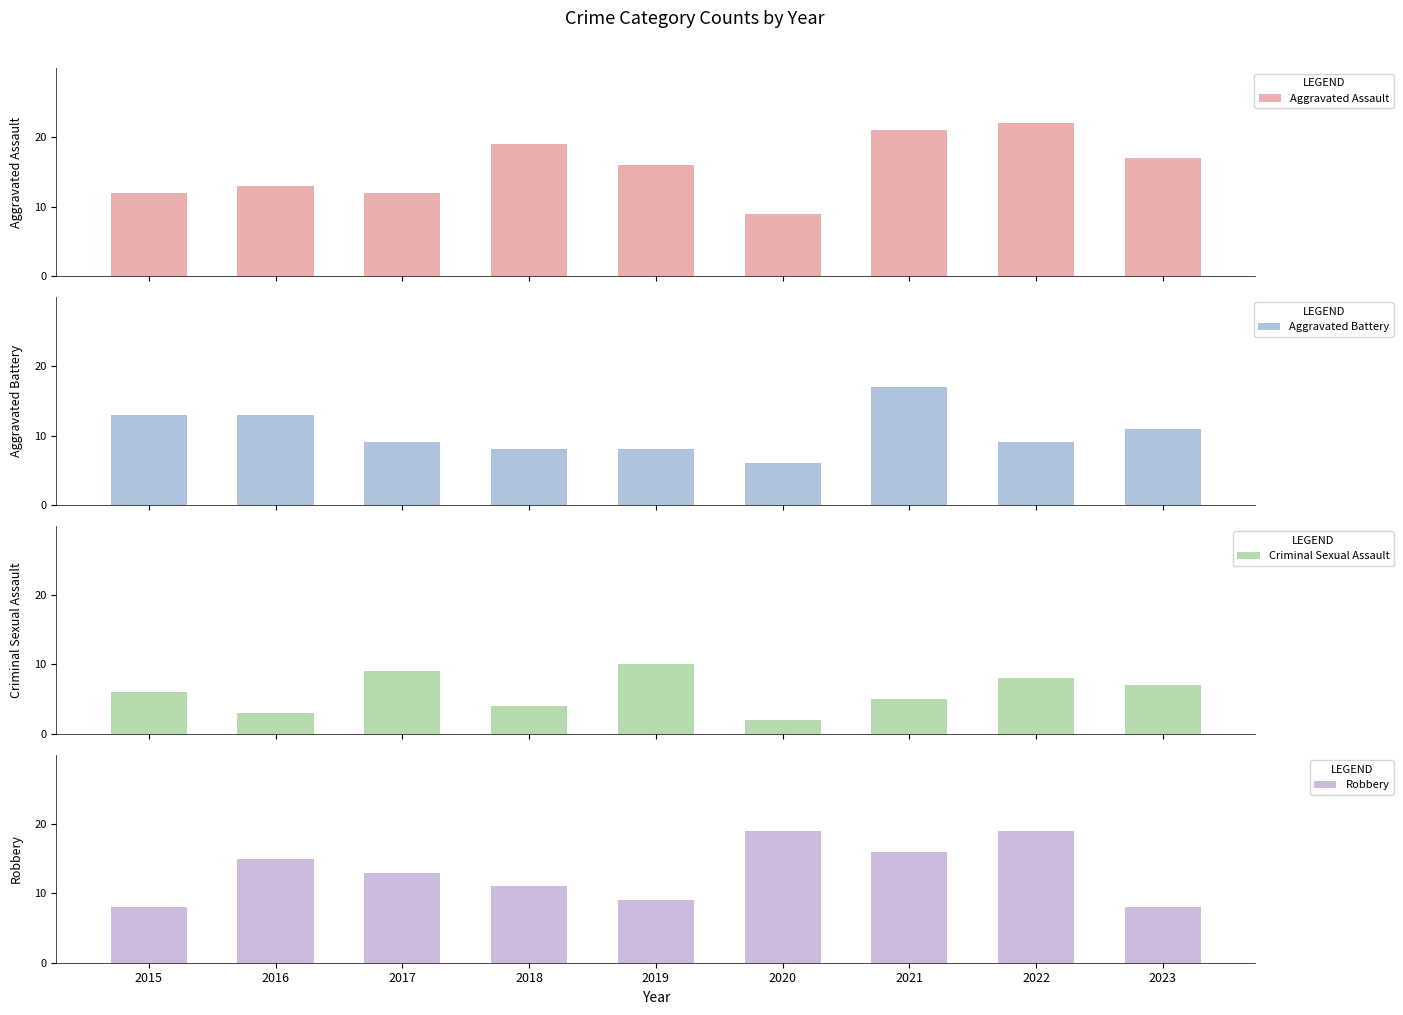

Does the chart contain any negative values?

No